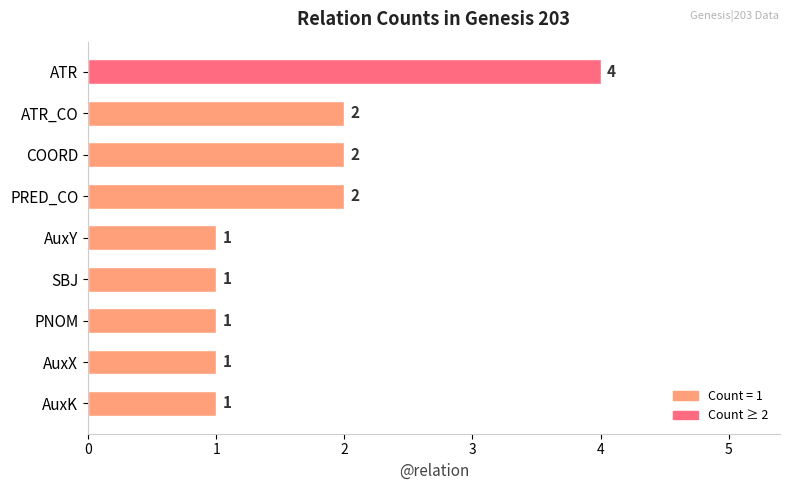

Count the values in the range 1 to 2.

8